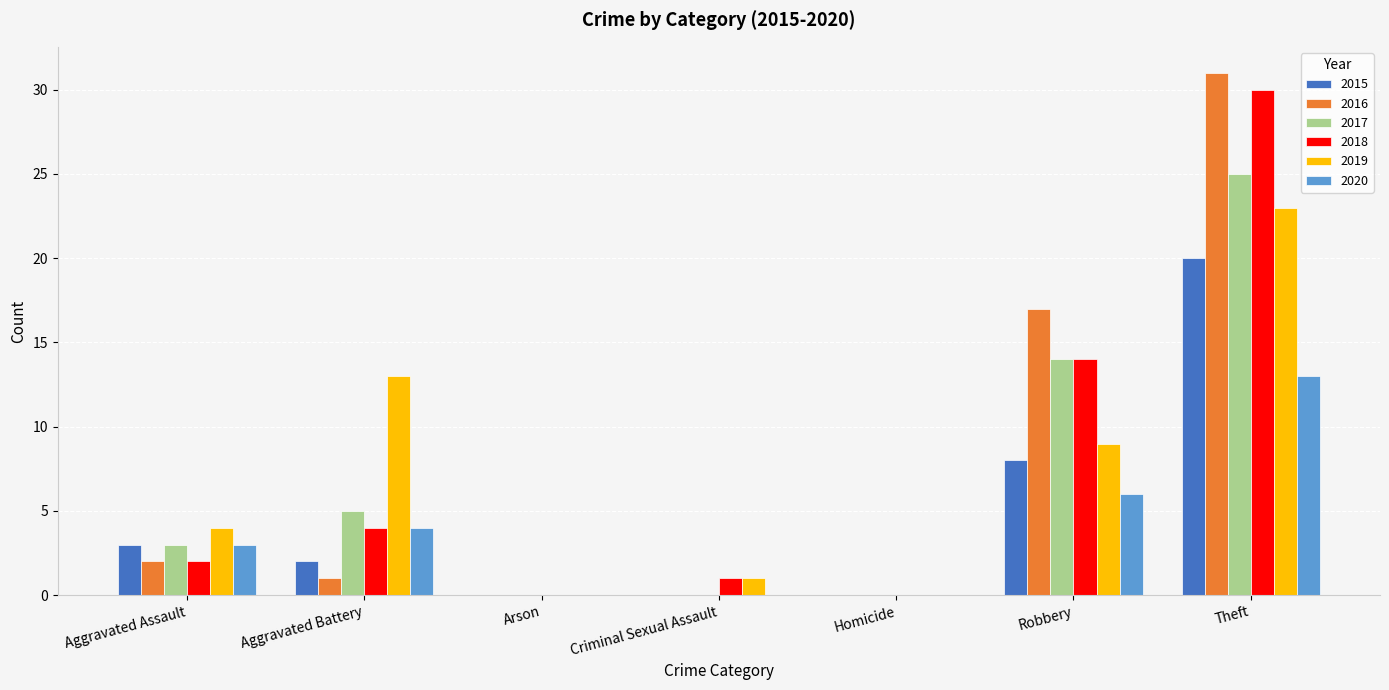

Reading left to right, transcribe all the data shown in this chart.

2015: Aggravated Assault=3	Aggravated Battery=2	Arson=0	Criminal Sexual Assault=0	Homicide=0	Robbery=8	Theft=20
2016: Aggravated Assault=2	Aggravated Battery=1	Arson=0	Criminal Sexual Assault=0	Homicide=0	Robbery=17	Theft=31
2017: Aggravated Assault=3	Aggravated Battery=5	Arson=0	Criminal Sexual Assault=0	Homicide=0	Robbery=14	Theft=25
2018: Aggravated Assault=2	Aggravated Battery=4	Arson=0	Criminal Sexual Assault=1	Homicide=0	Robbery=14	Theft=30
2019: Aggravated Assault=4	Aggravated Battery=13	Arson=0	Criminal Sexual Assault=1	Homicide=0	Robbery=9	Theft=23
2020: Aggravated Assault=3	Aggravated Battery=4	Arson=0	Criminal Sexual Assault=0	Homicide=0	Robbery=6	Theft=13